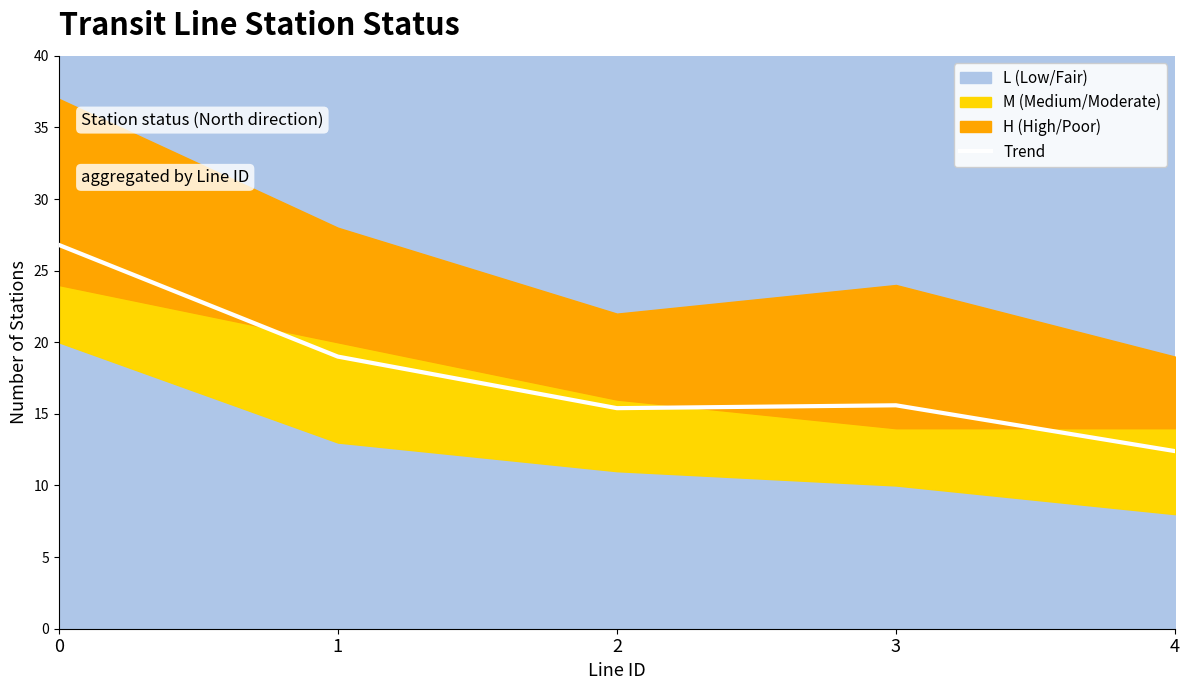

Reading left to right, extract all data points from this chart.

26.8	19.0	15.4	15.6	12.4